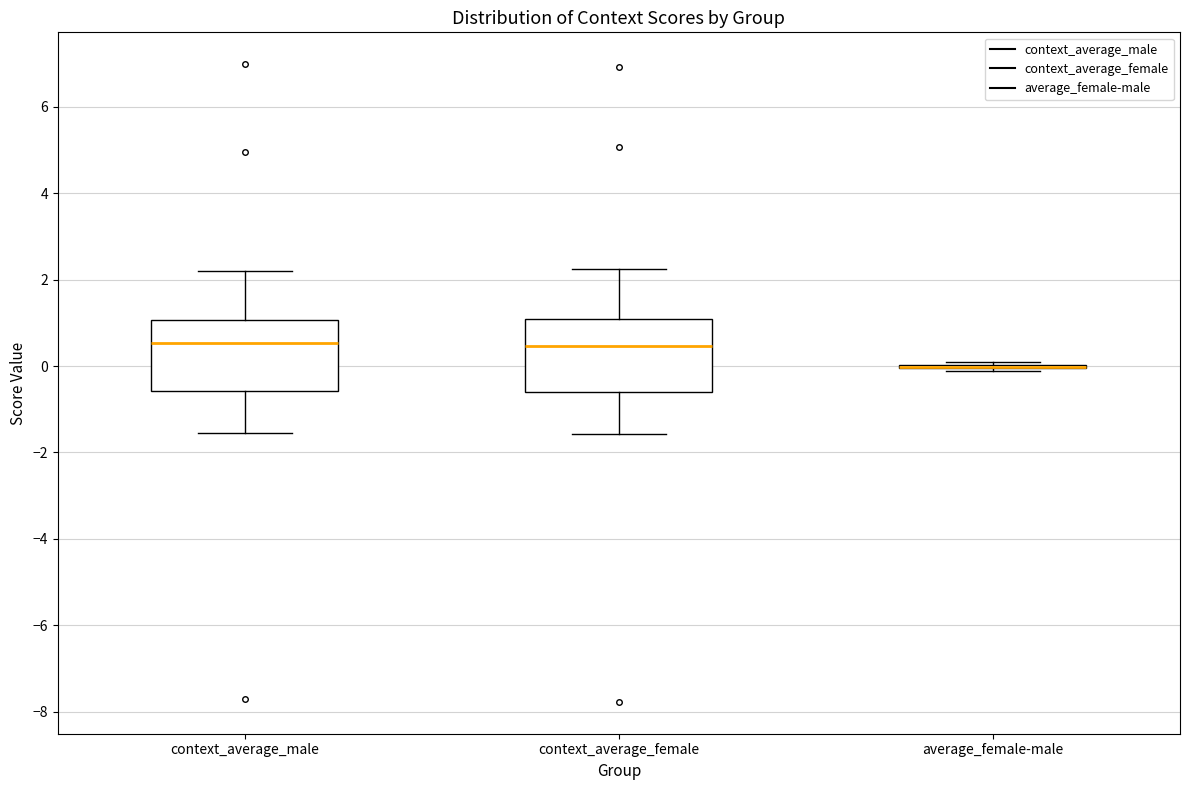

Reading left to right, transcribe this box plot: for each box, give where its median line is, the range the box spans, and where its two whiskers end, as read against the y-axis. The values are not printed on the chart, so give them approximately, as read against the axis.

context_average_male: median 0.6, box -0.6 to 1.0, whiskers -1.6 to 2.2
context_average_female: median 0.4, box -0.6 to 1.0, whiskers -1.6 to 2.2
average_female-male: box collapsed to a line at 0.0, whiskers -0.2 to 0.2